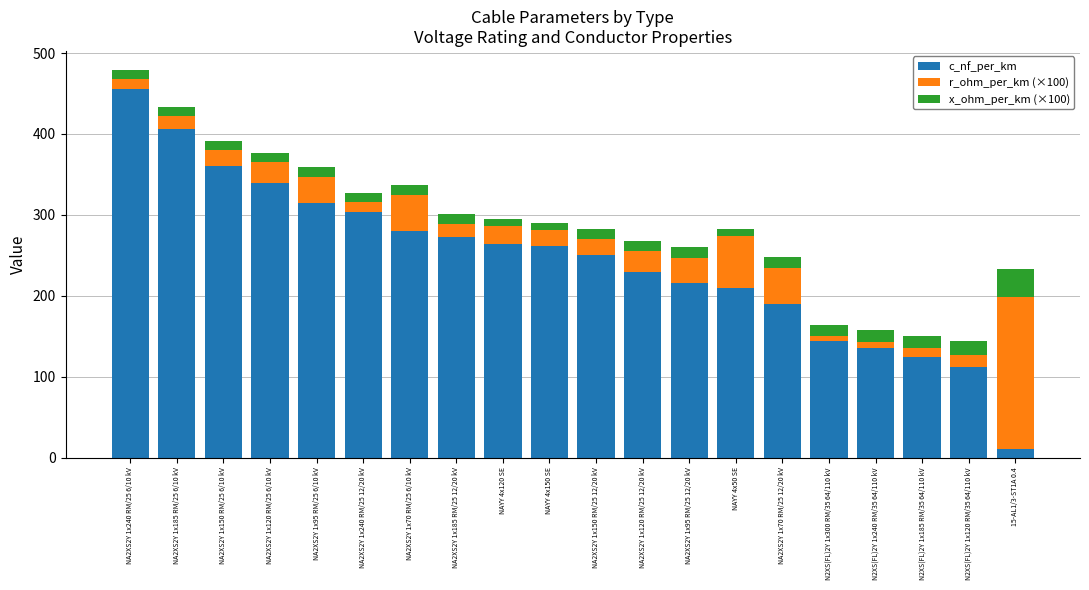

At which category is the sum across all series the highest?

NA2XS2Y 1x240 RM/25 6/10 kV